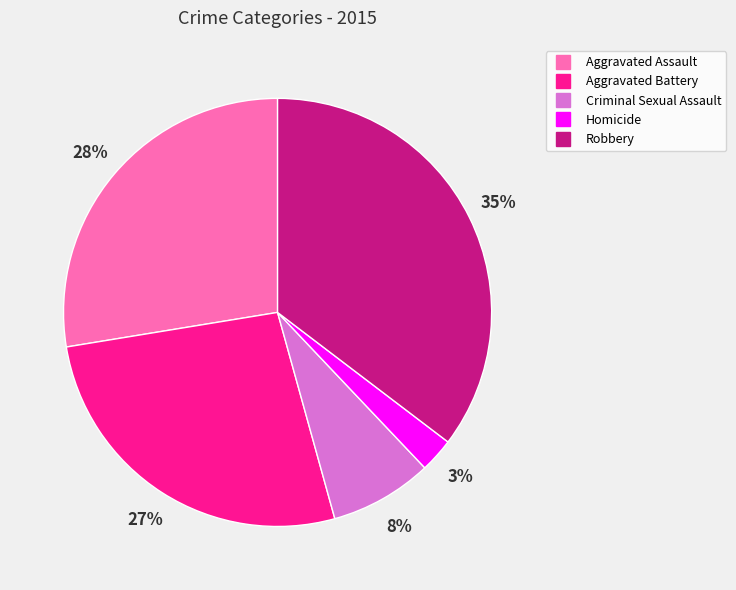

How many segments does this pie chart have?

5